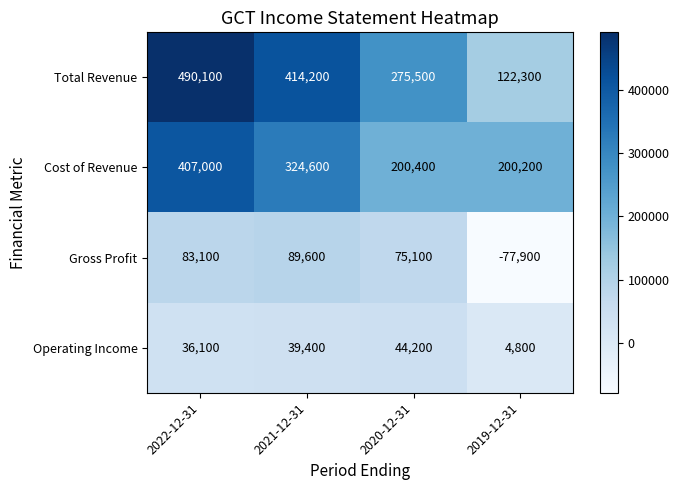

True or false: Cost of Revenue has a value of 271461 at 2020-12-31.

False